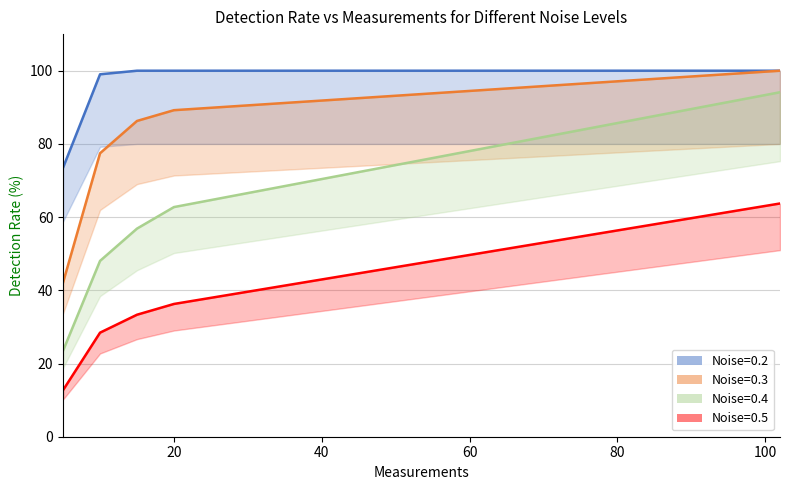

Reading left to right, extract all data points from this chart.

Noise=0.2: 73.5	99.0	100.0	100.0	100.0
Noise=0.3: 42.2	77.5	86.3	89.2	100.0
Noise=0.4: 23.5	48.0	56.9	62.7	94.1
Noise=0.5: 12.7	28.4	33.3	36.3	63.7